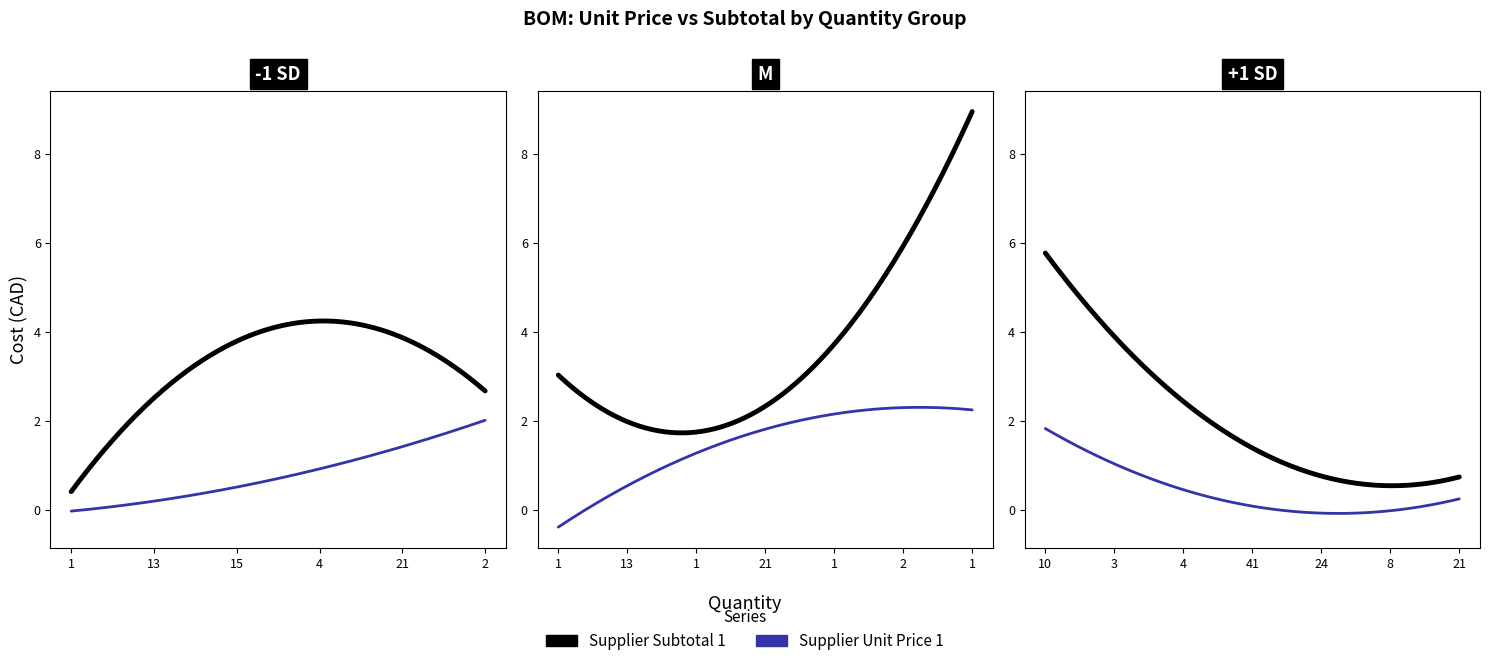

Which series has the widest spread of values?

Supplier Subtotal 1